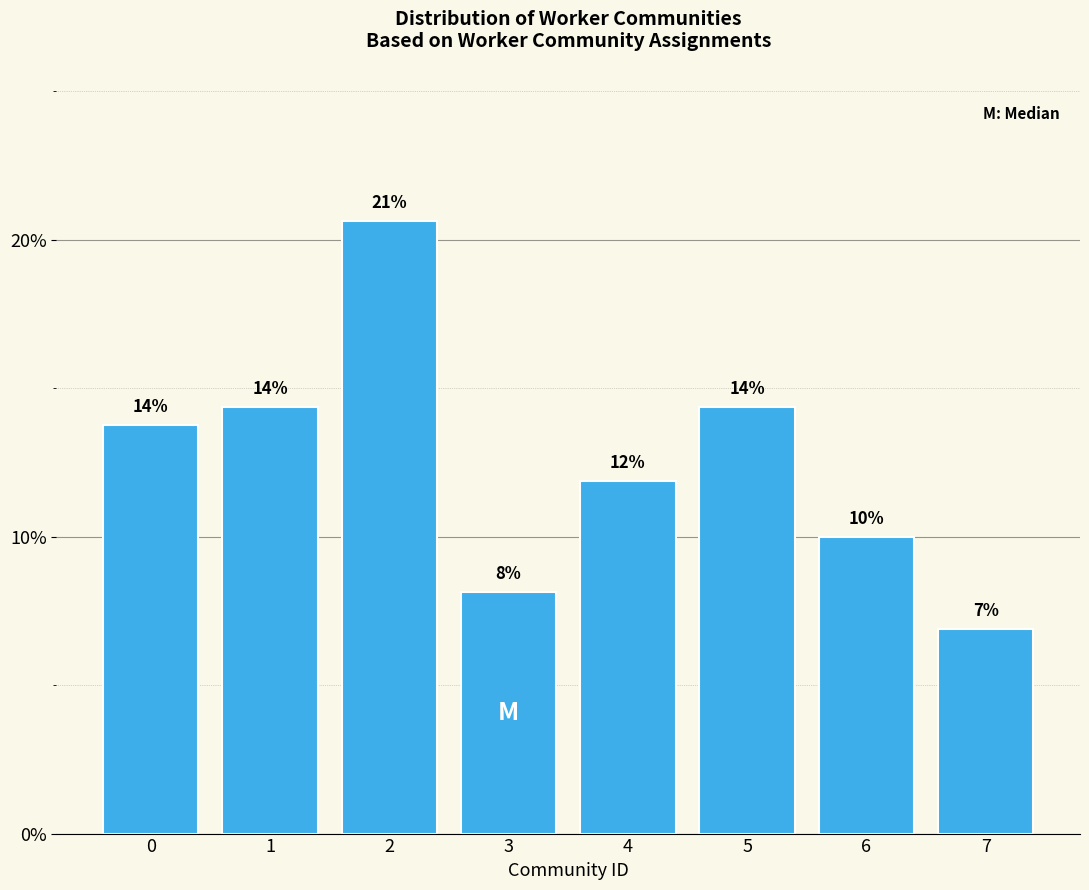

Are the bars horizontal?

No